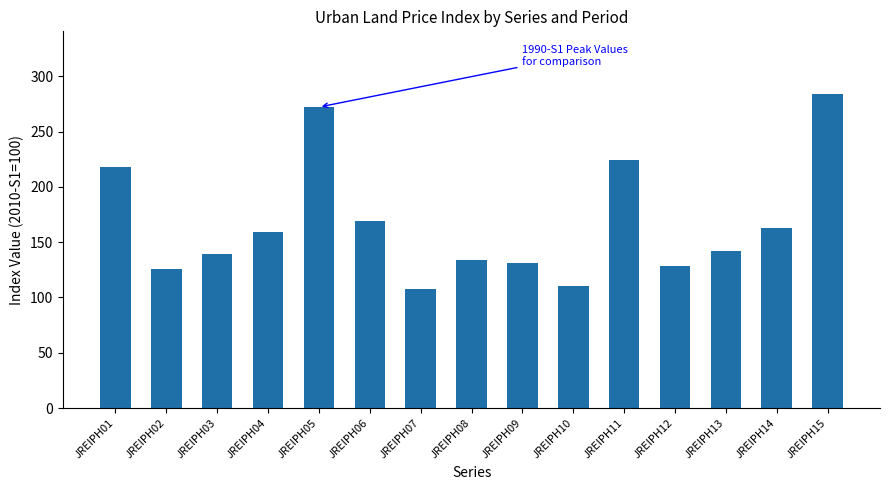

Reading left to right, list all the values displayed in this chart.

218.3	126.1	139.7	159.1	272.2	168.9	108.1	133.9	131.2	110.1	224.3	128.0	141.6	162.5	283.9